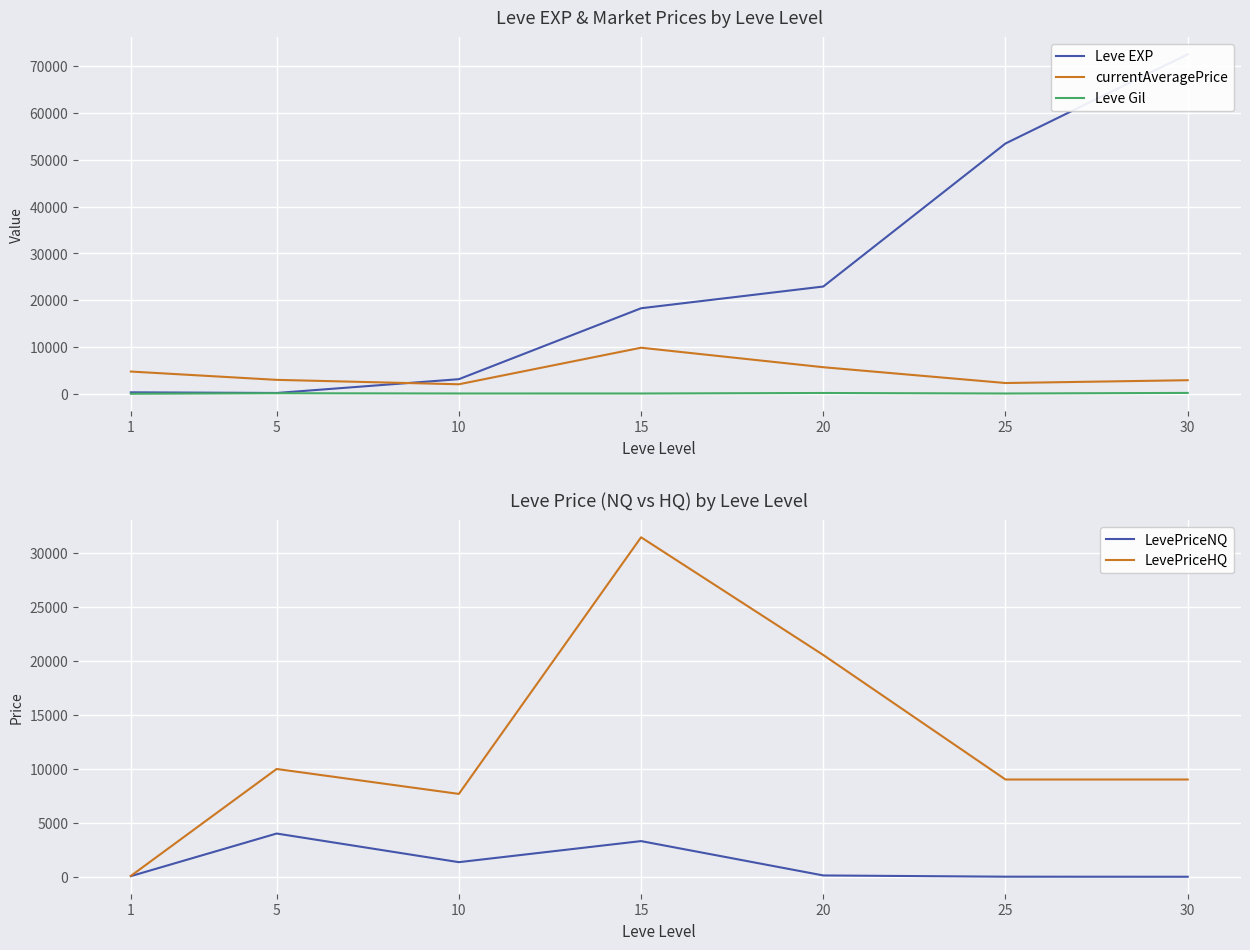

Where is the first local maximum for Leve Gil?

5